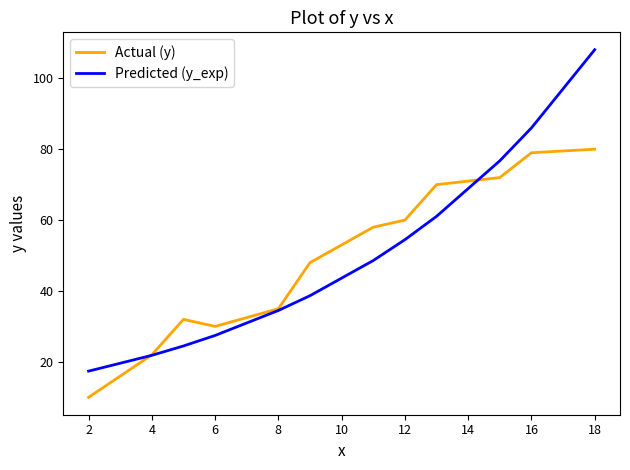

Which series has the largest range (max minus min)?

Predicted (y_exp)